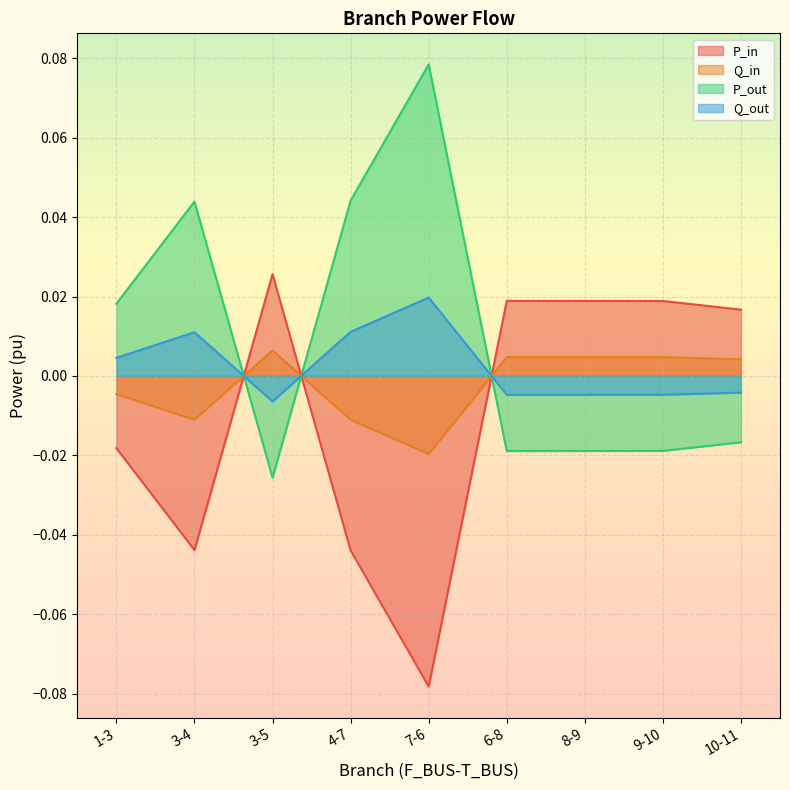

Between which two adjacent categories do Q_in and P_out first intersect?

3-4 and 3-5